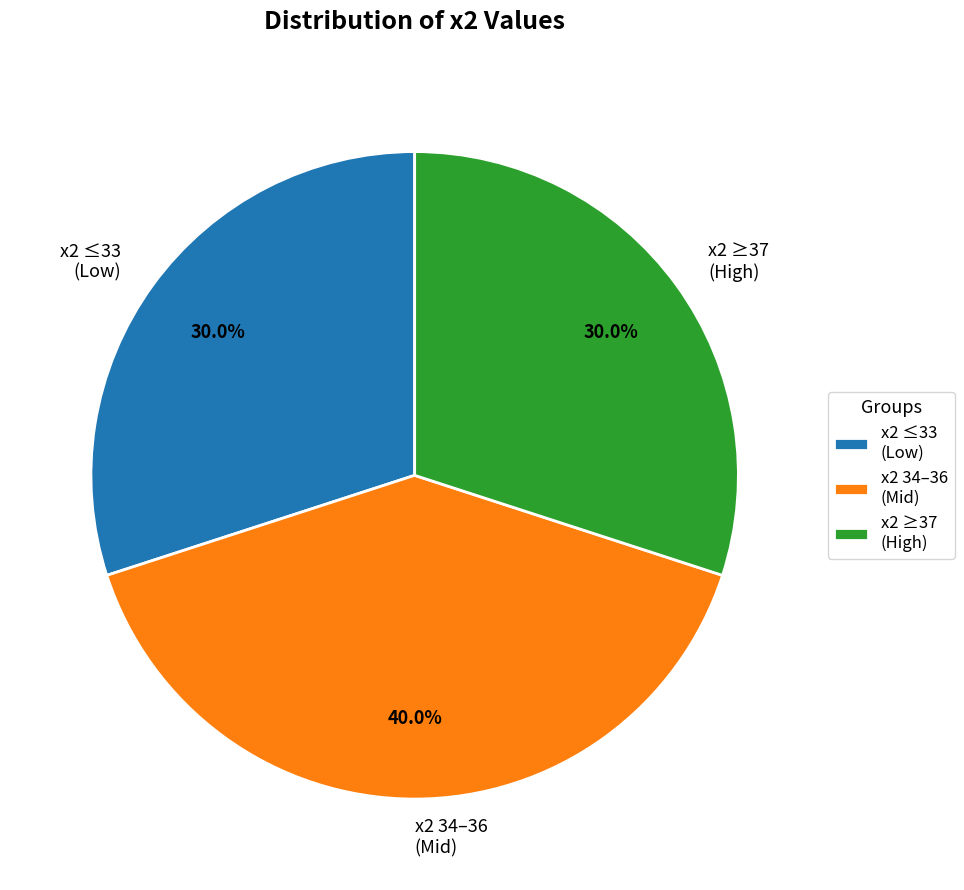

Count the number of slices in the pie.

3